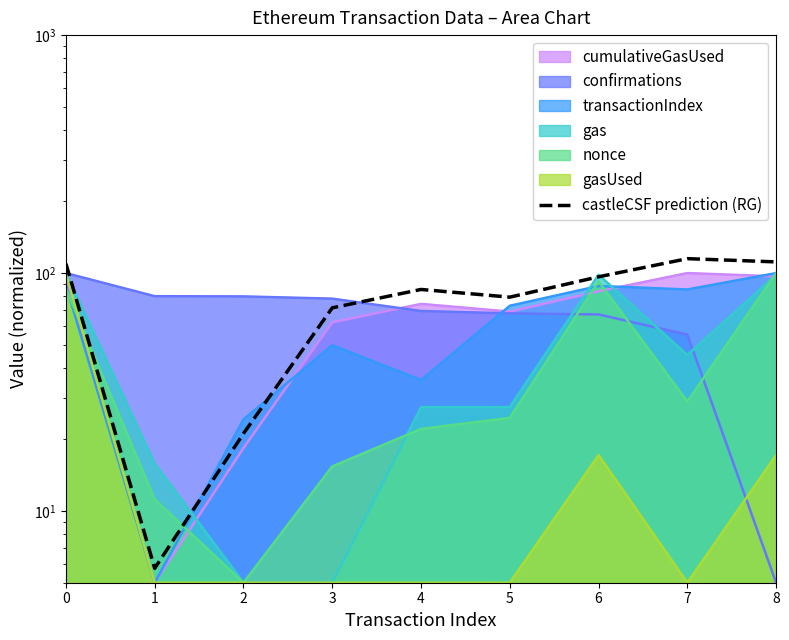

Which category has the lowest value across all series?

1